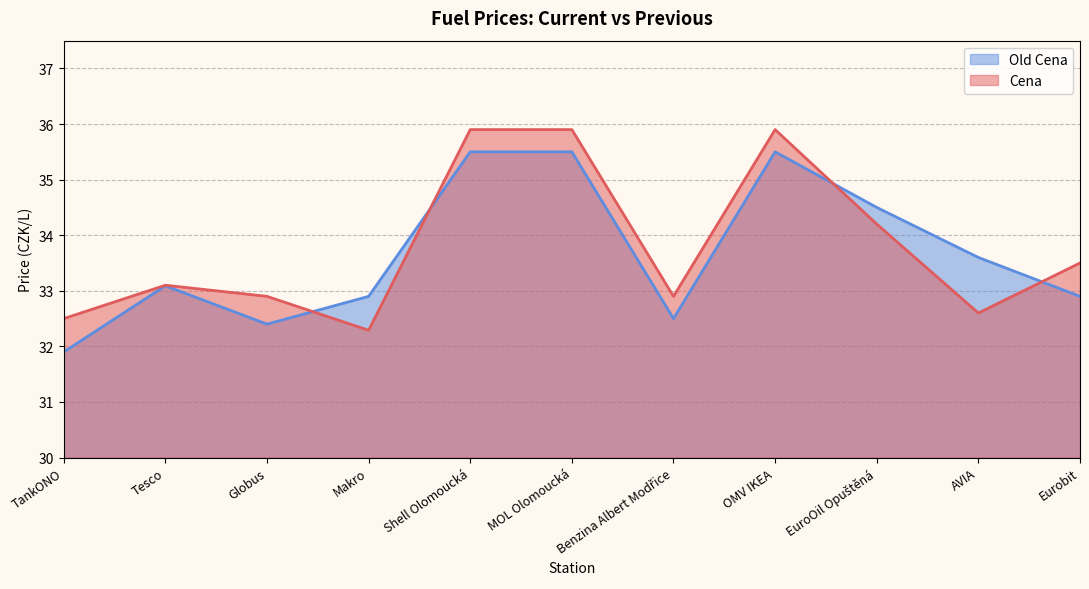

What is the total value across all series at MOL Olomoucká?

71.4